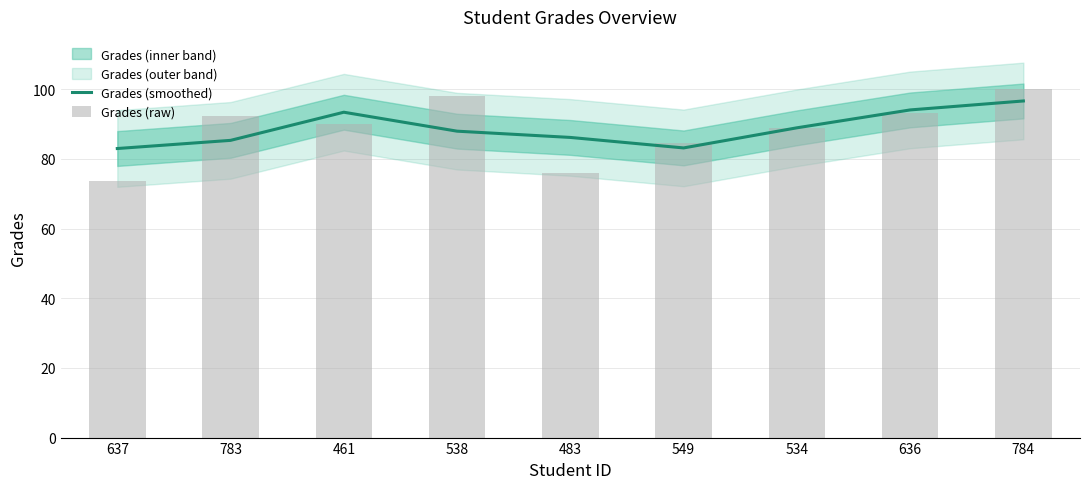

Is it true that Grades (smoothed) equals 53.9 at 538?

False